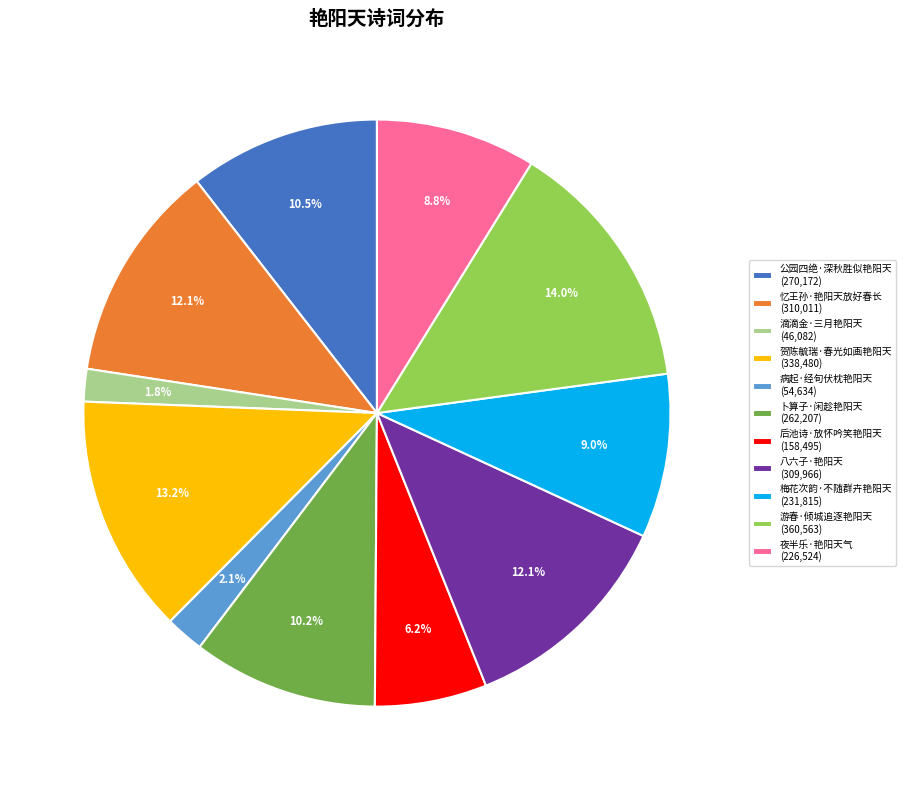

Is 滴滴金·三月艳阳天 the majority of the pie?

No